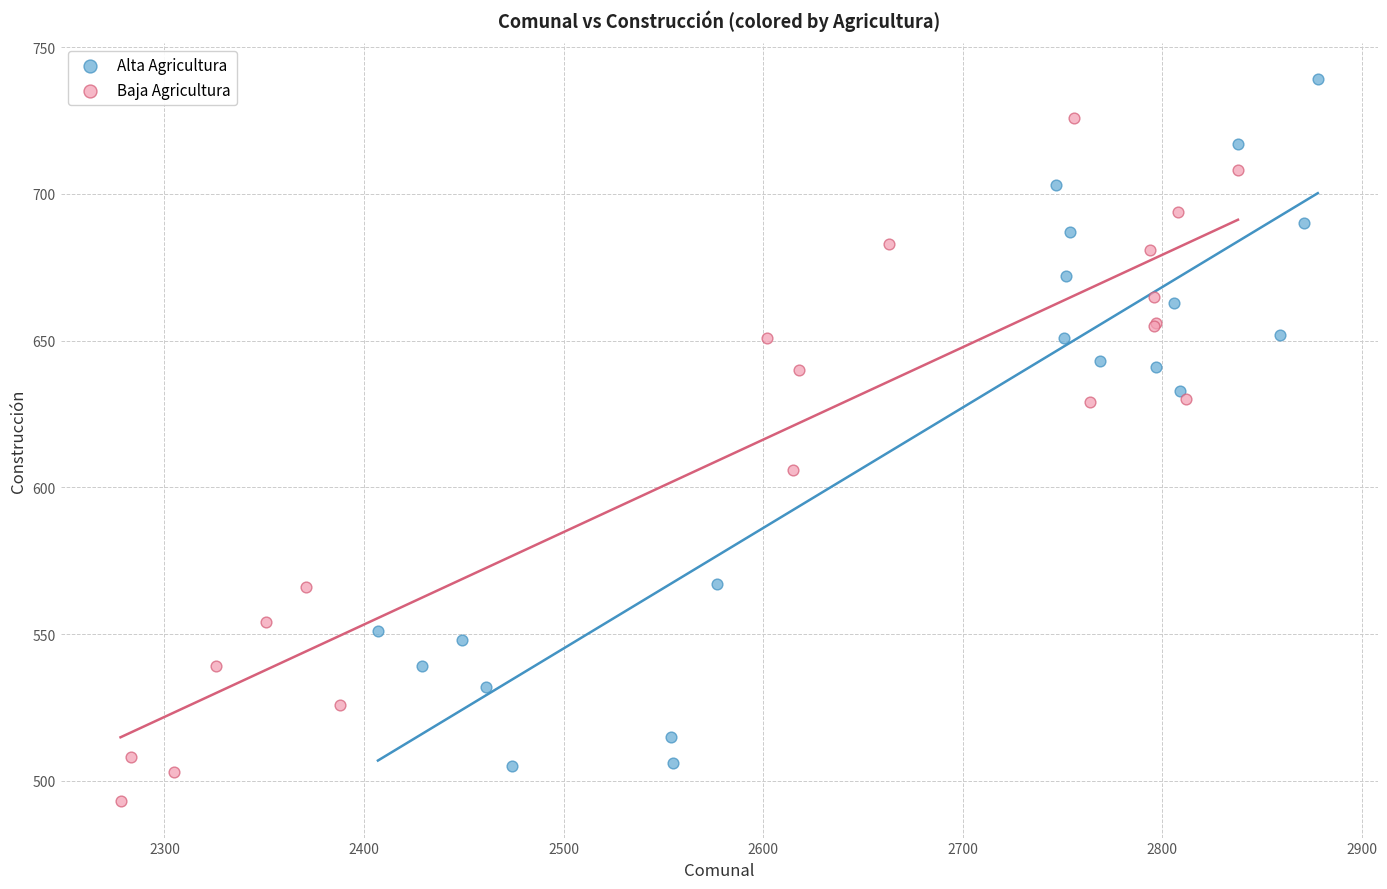

Which series reaches the maximum Y coordinate?

Alta Agricultura